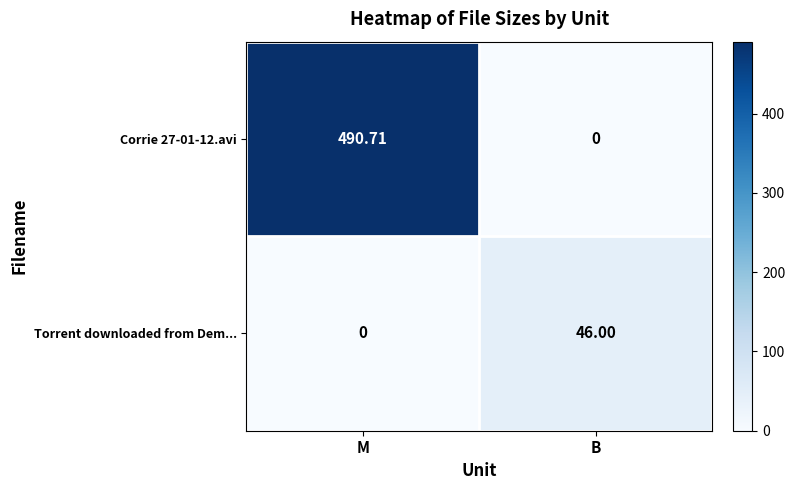

At which label does Corrie 27-01-12.avi reach its peak?

M